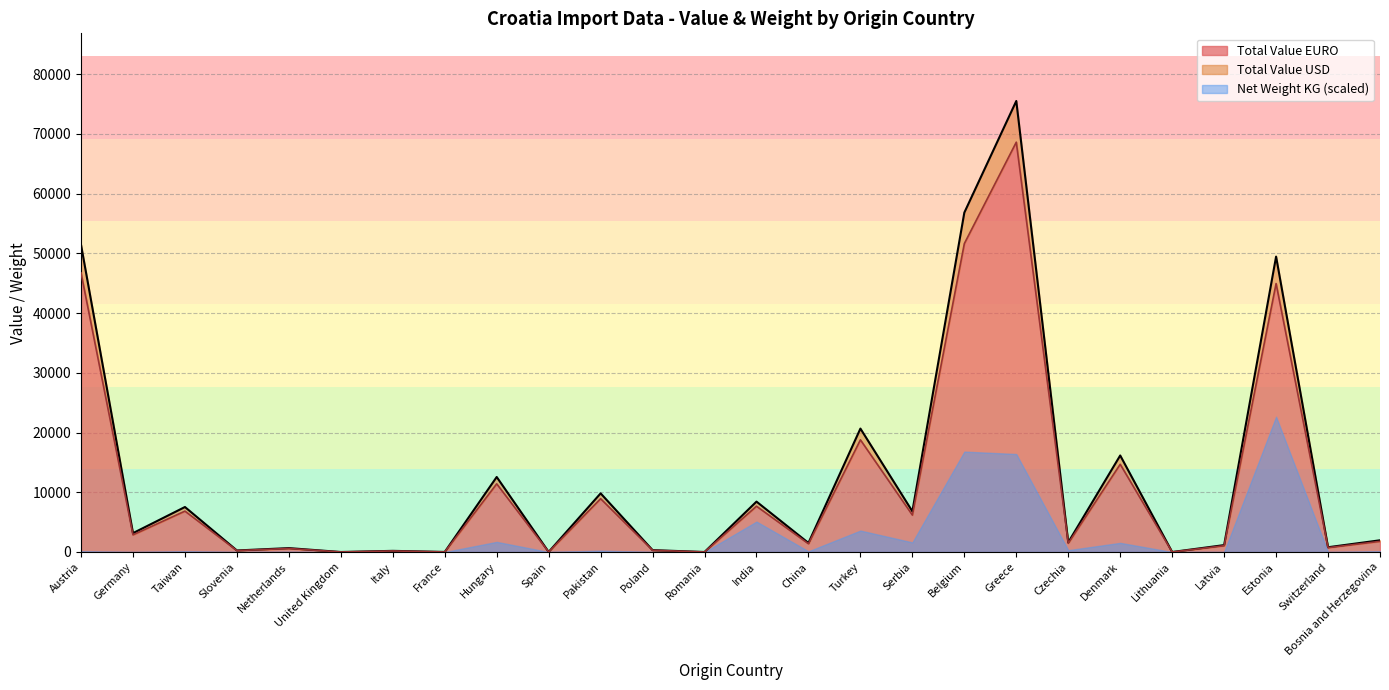

How many positive values does the Total Value EURO series have?

23